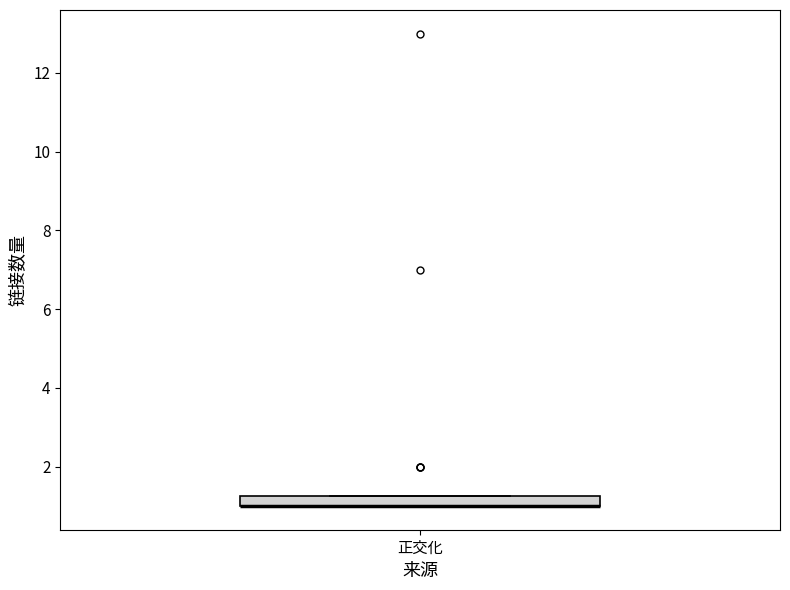

Where is the upper edge of the box for 正交化 on the y-axis? The values are not printed on the chart, so give them approximately, as read against the axis.

1.2